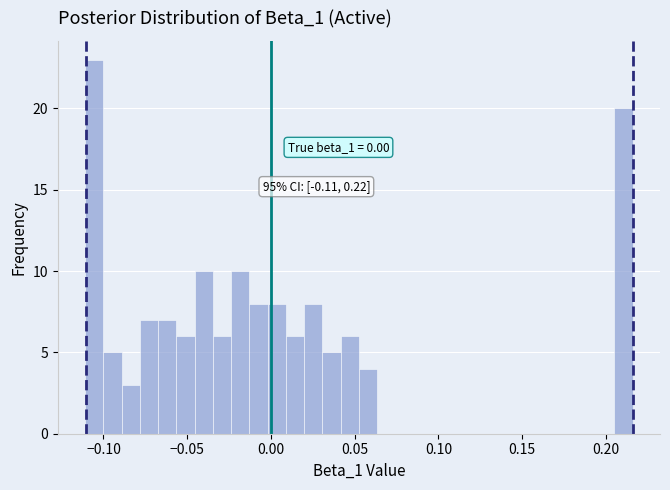

Read against the x-axis, roughly where is the centre of the tallest bar?

-0.105